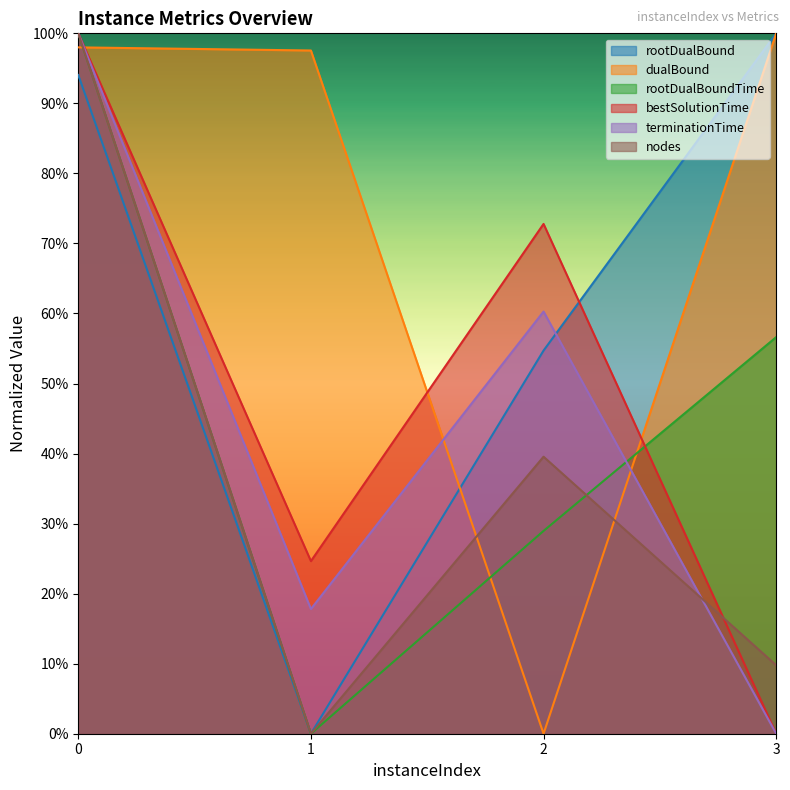

In dualBound, how many points are lower than both neighbors (excluding endpoints)?

1